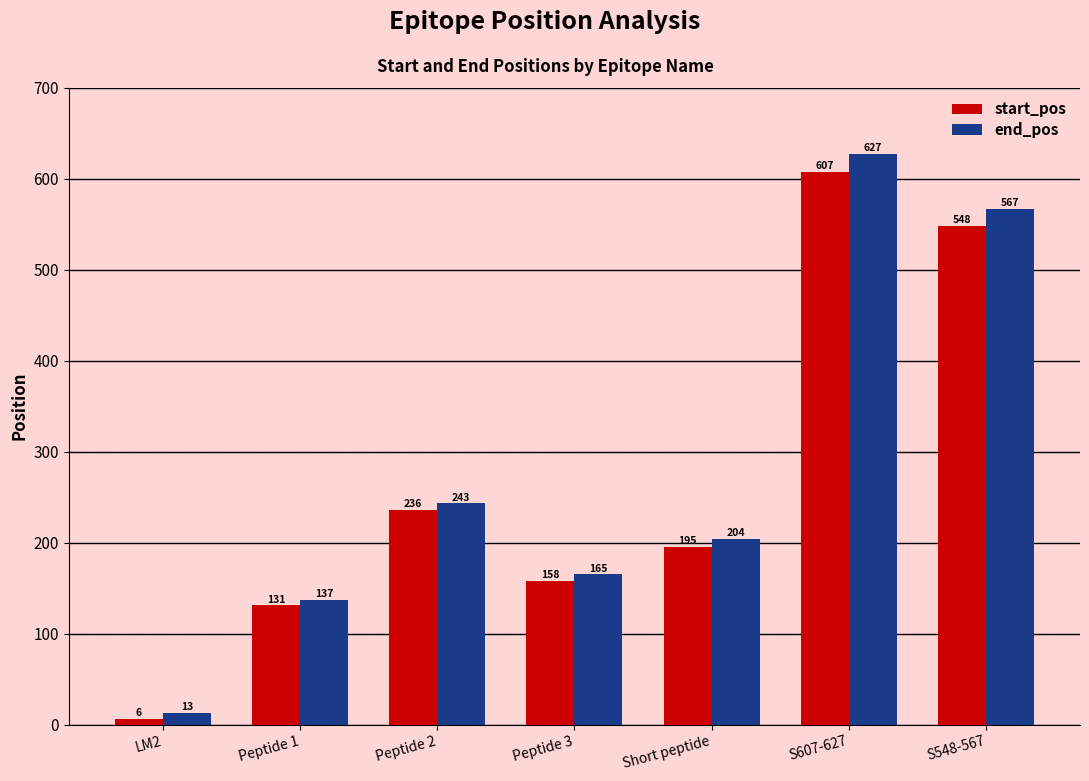

Between Peptide 1 and Peptide 2, which series saw the biggest shift?

end_pos